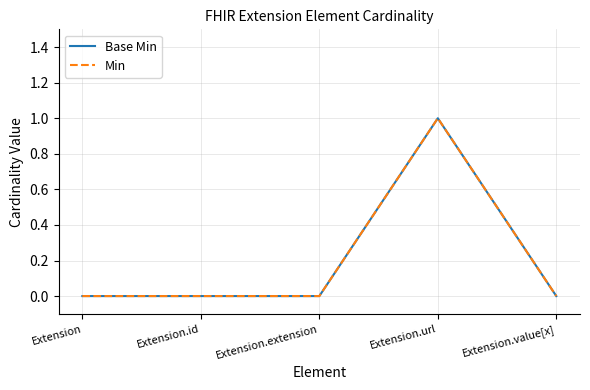

True or false: Base Min and Min cross at least once.

False